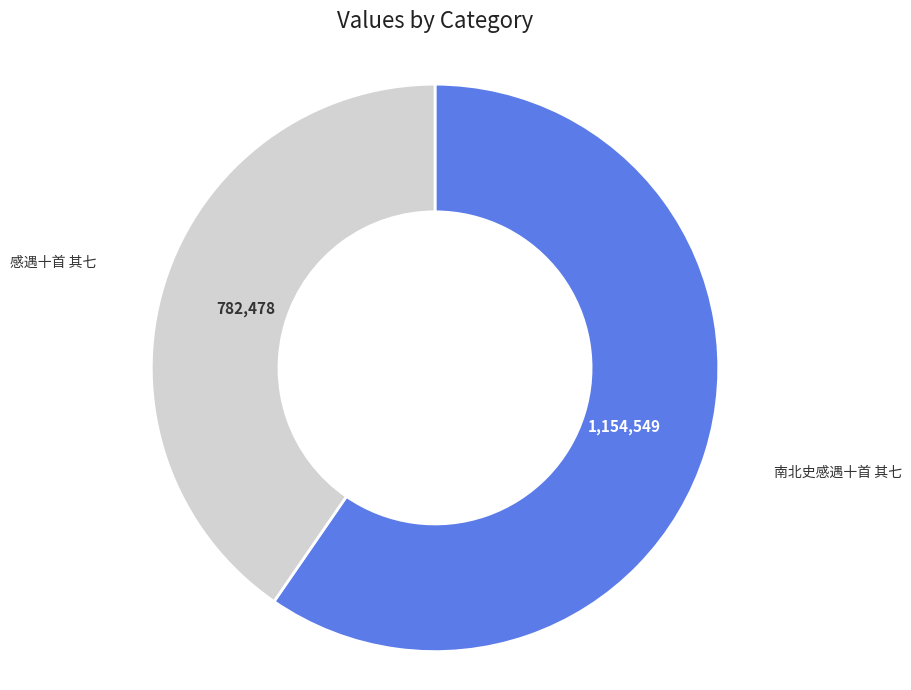

How many segments does this pie chart have?

2